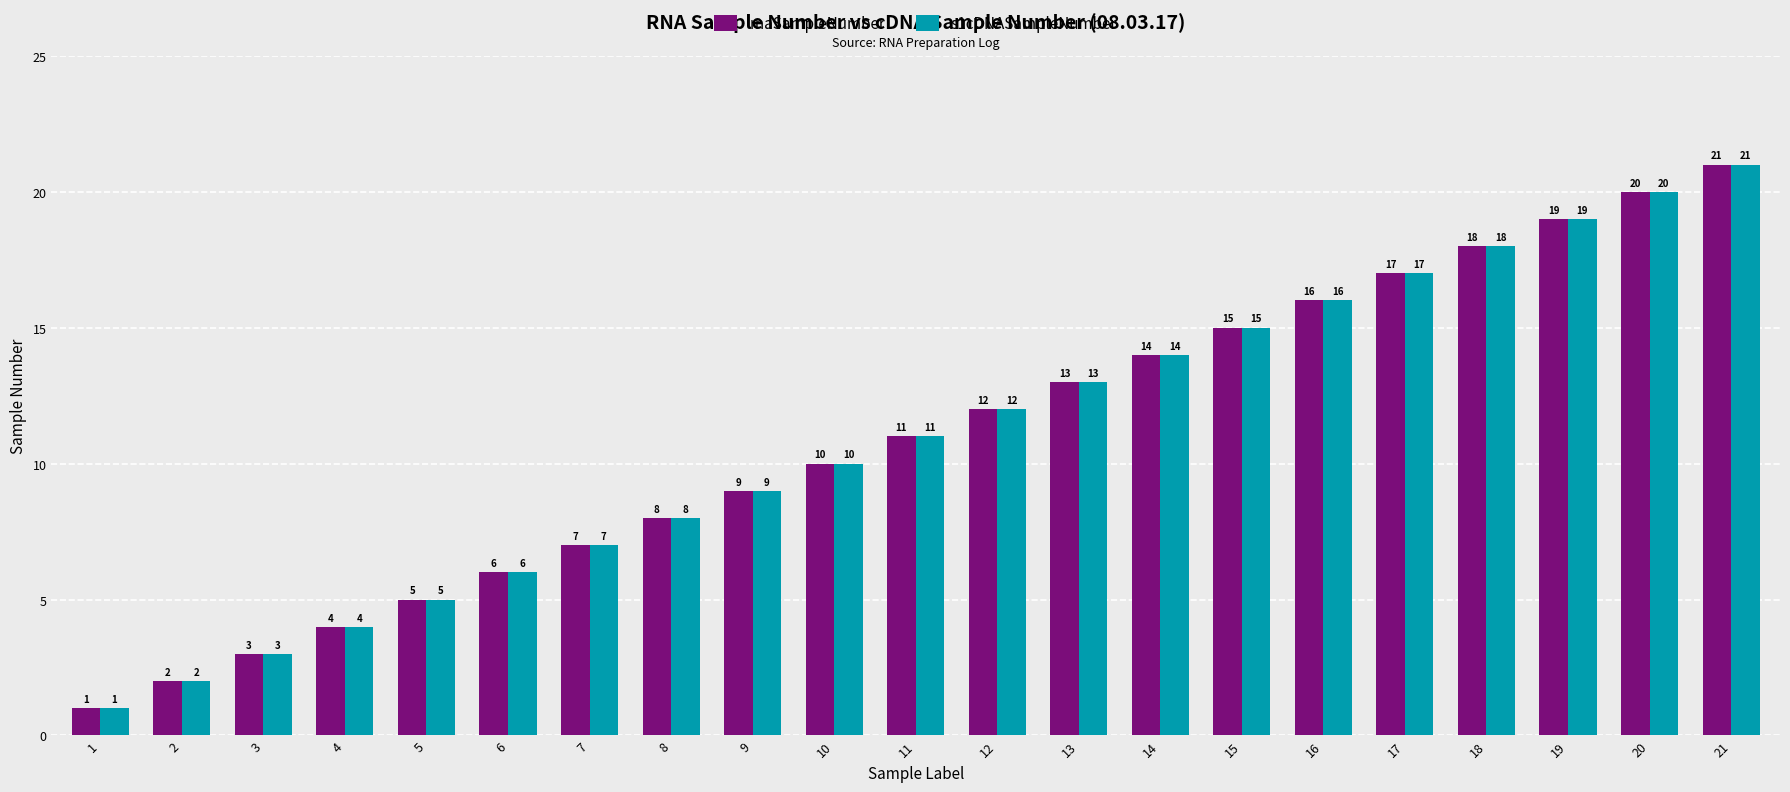

At which label does s1cDNASampleNumber reach its peak?

21